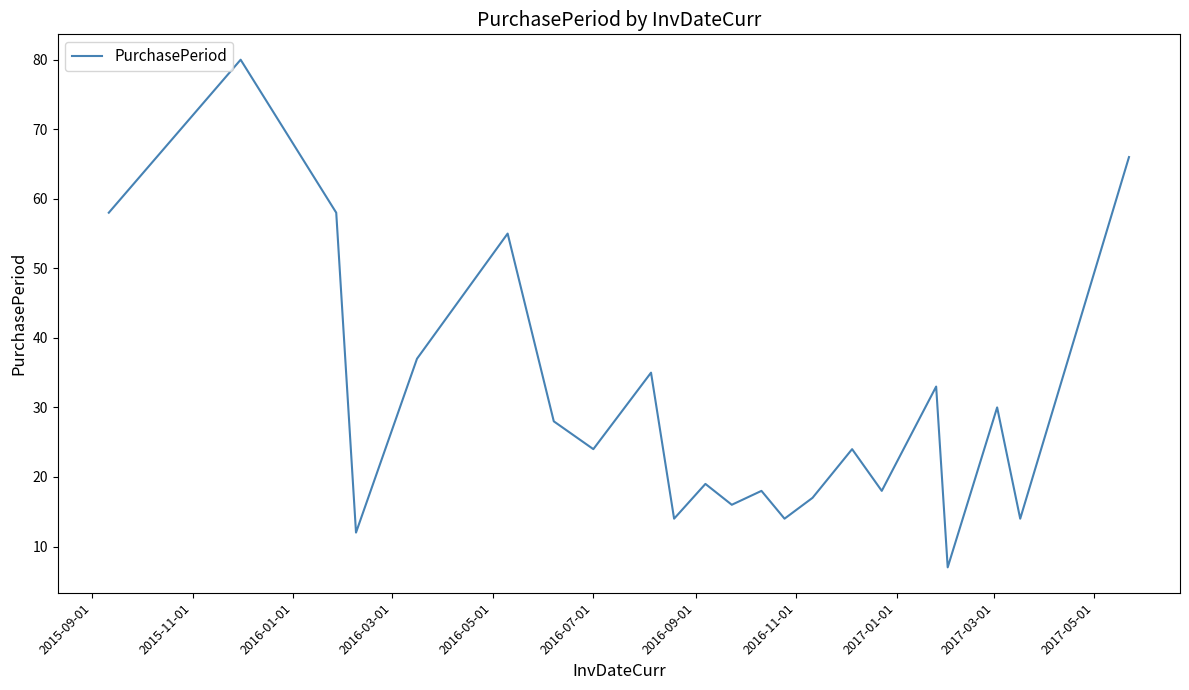

What is the minimum value shown in the chart?

7